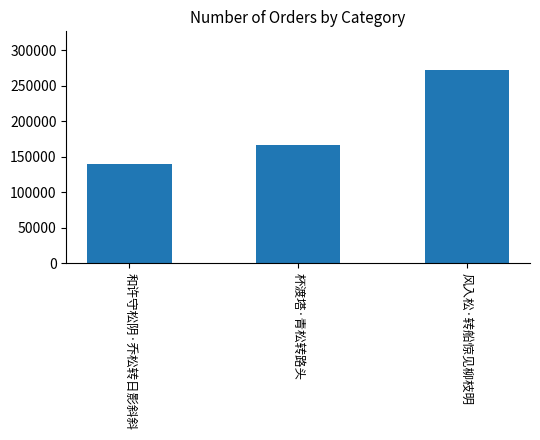

What is the smallest value displayed?

139284